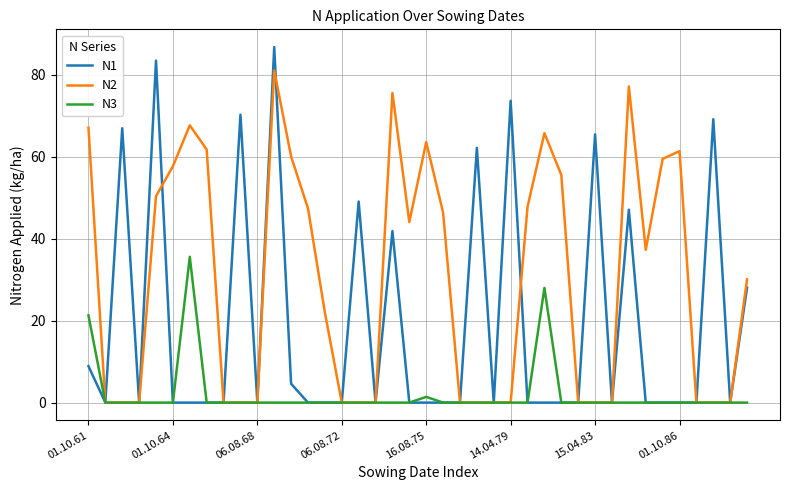

Rank the series by their maximum value, from lowest to highest.

N3, N2, N1